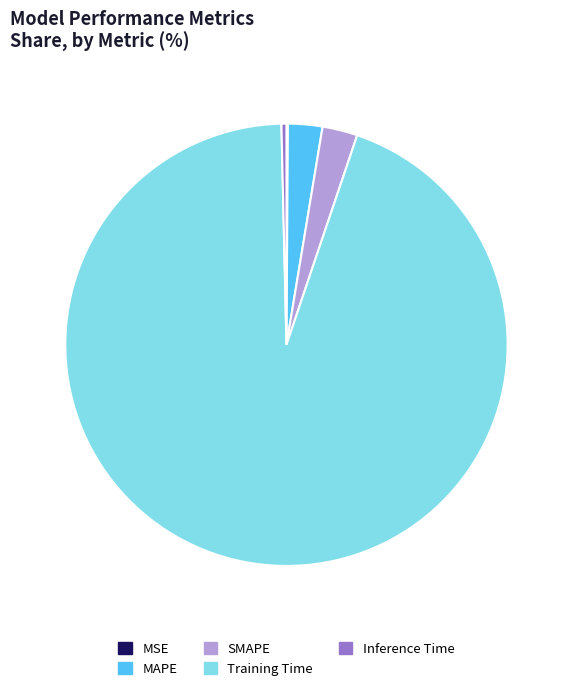

Is it true that SMAPE is 3% of the pie?

True